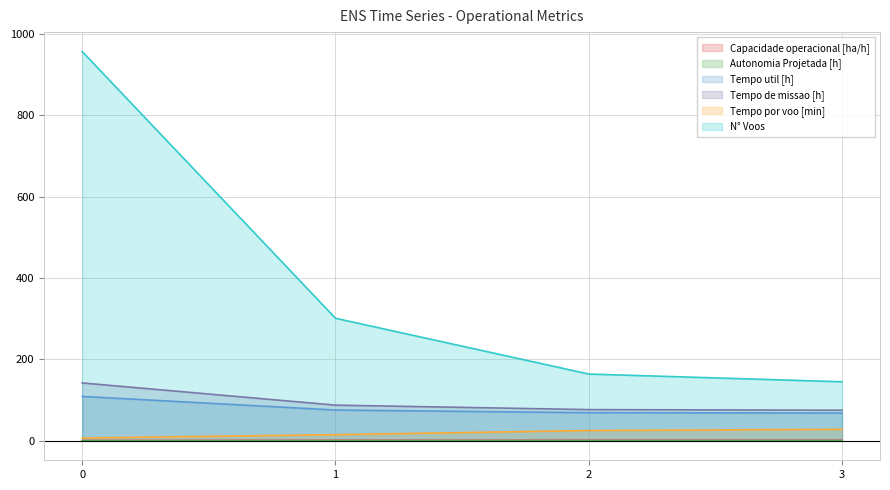

What is the highest value of the Capacidade operacional [ha/h] series?

1.3